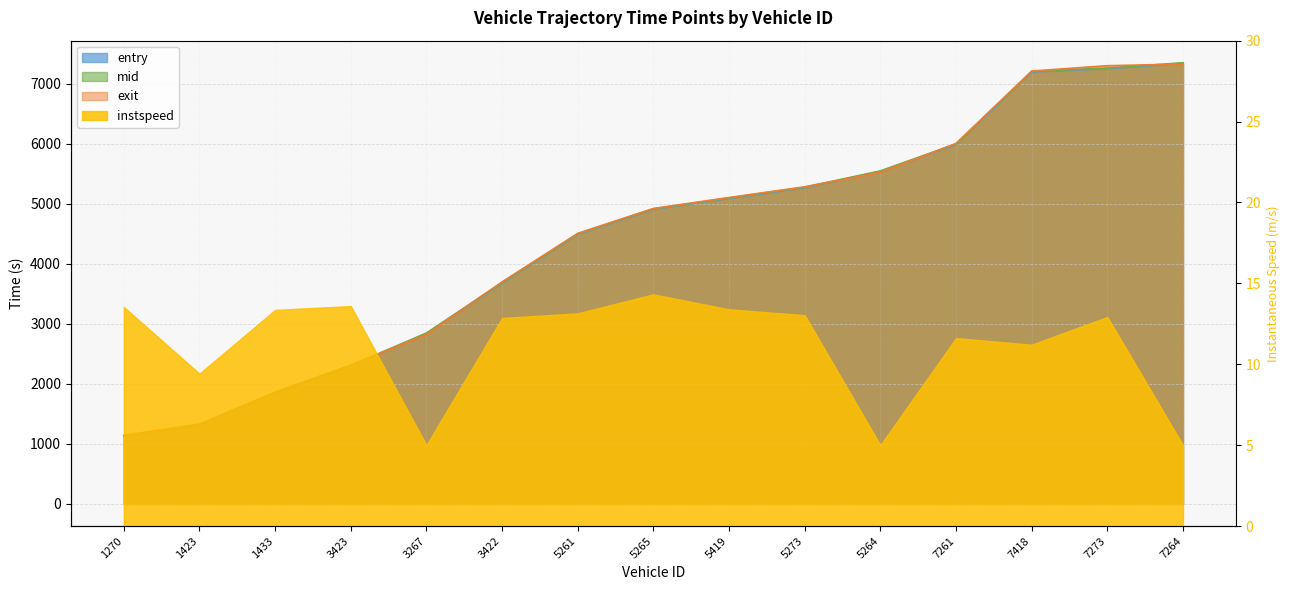

What is the difference between the maximum and minimum values in the entry series?

6210.1